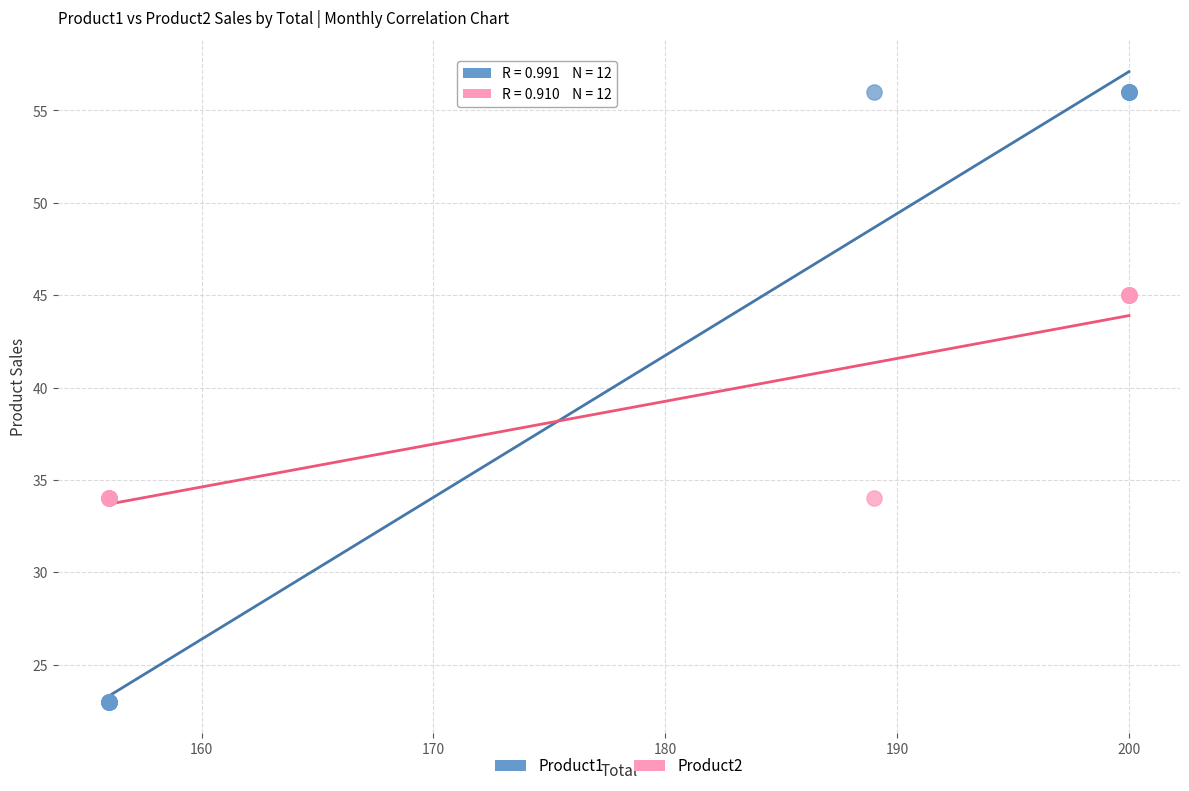

What is the X range (max minus min) for the scatter plot?

44